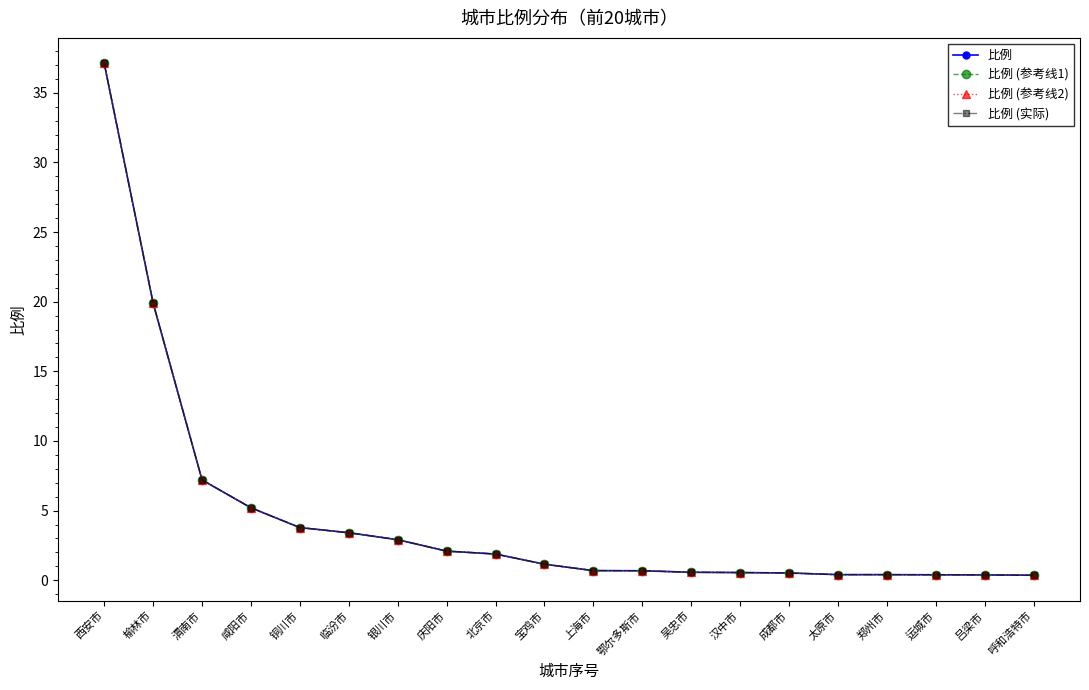

Which series changed the most between 榆林市 and 铜川市?

比例